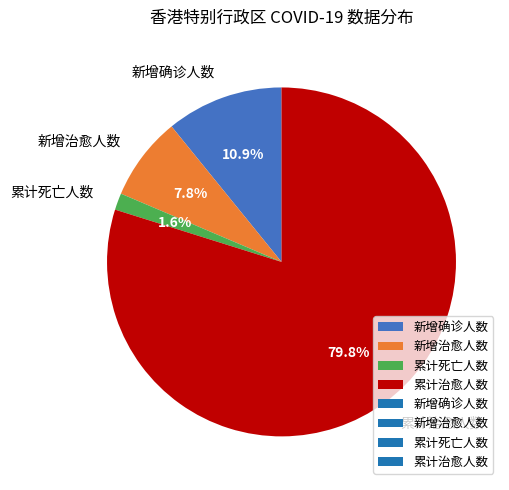

Which has a higher value, 新增确诊人数 or 累计死亡人数?

新增确诊人数